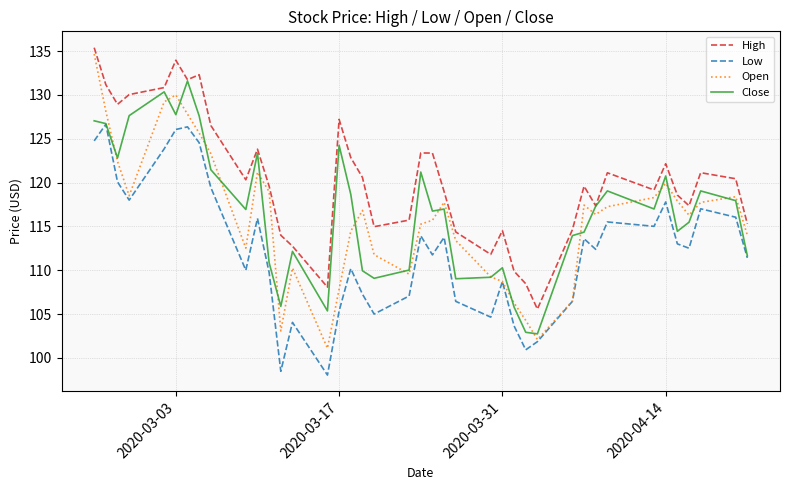

Which series has the largest total across all categories?

High